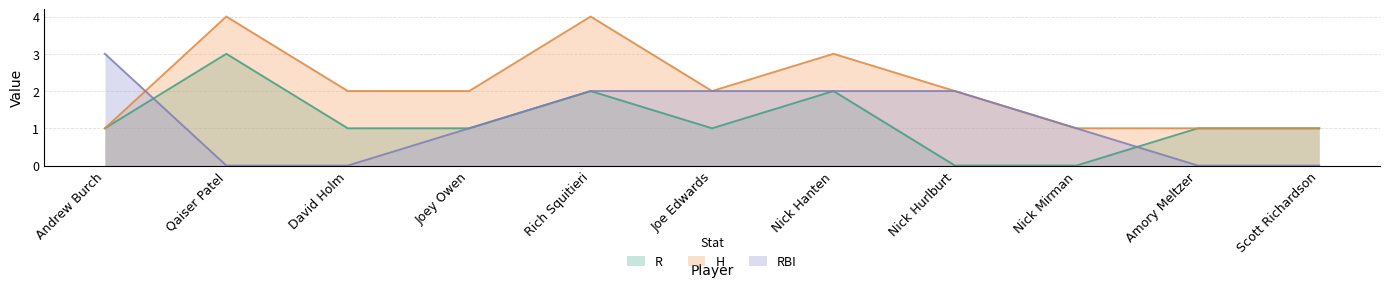

How many series are shown in this chart?

3